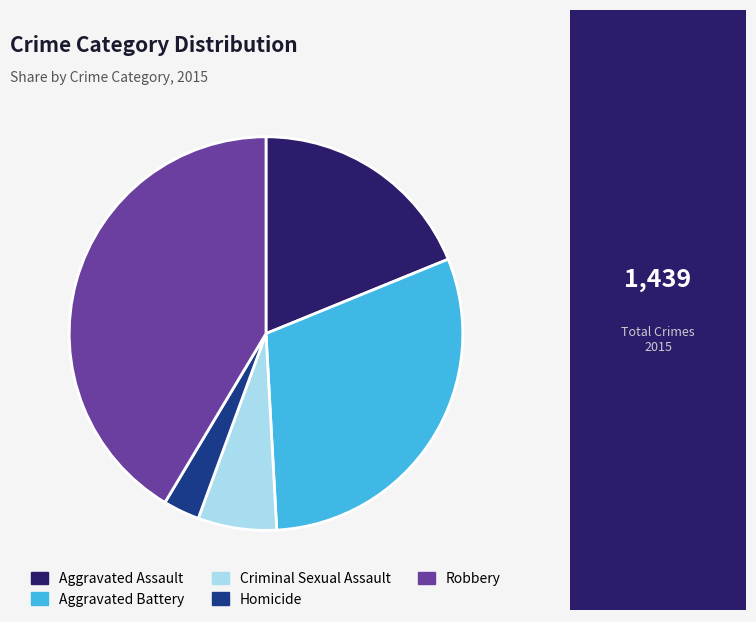

Which slice is the largest?

Robbery